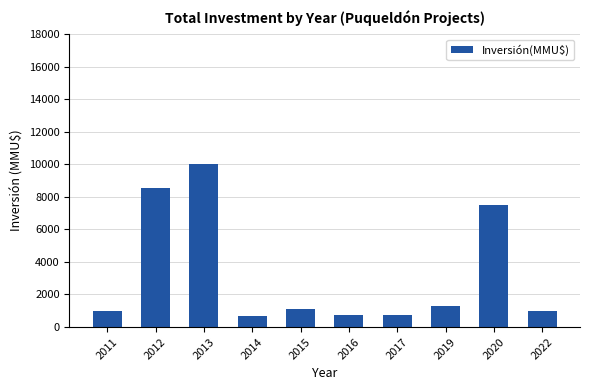

What is the smallest value displayed?

700